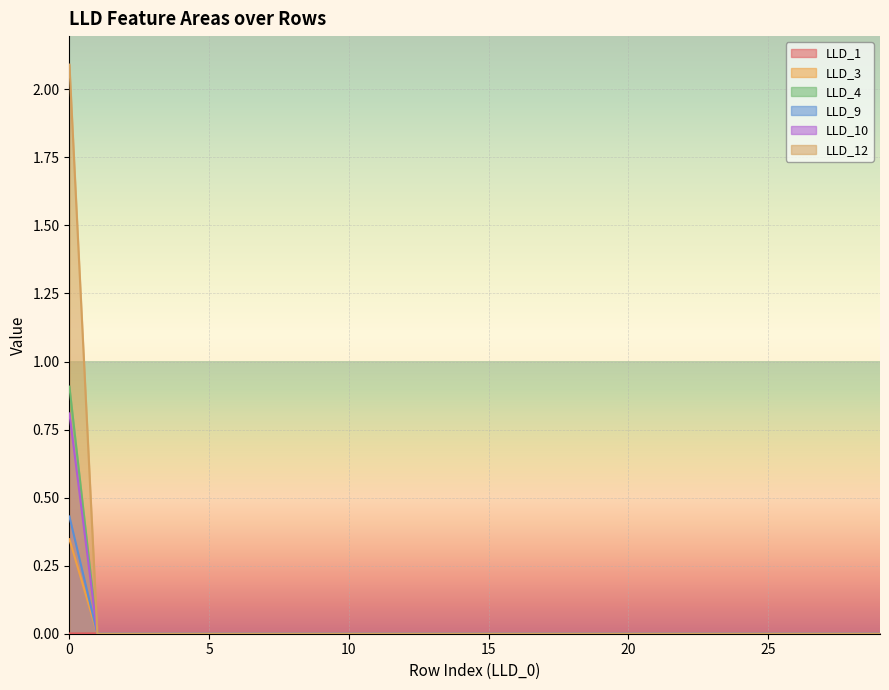

What is the maximum value shown in the chart?

2.1